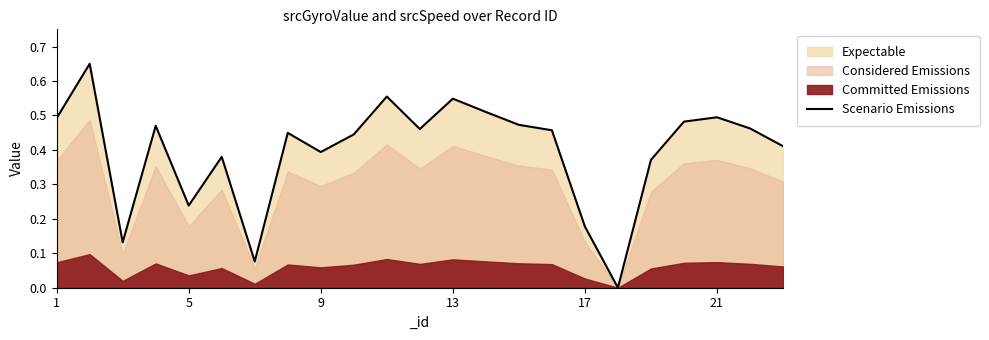

How many interior local valleys (lower than both neighbors) does the data have?

6